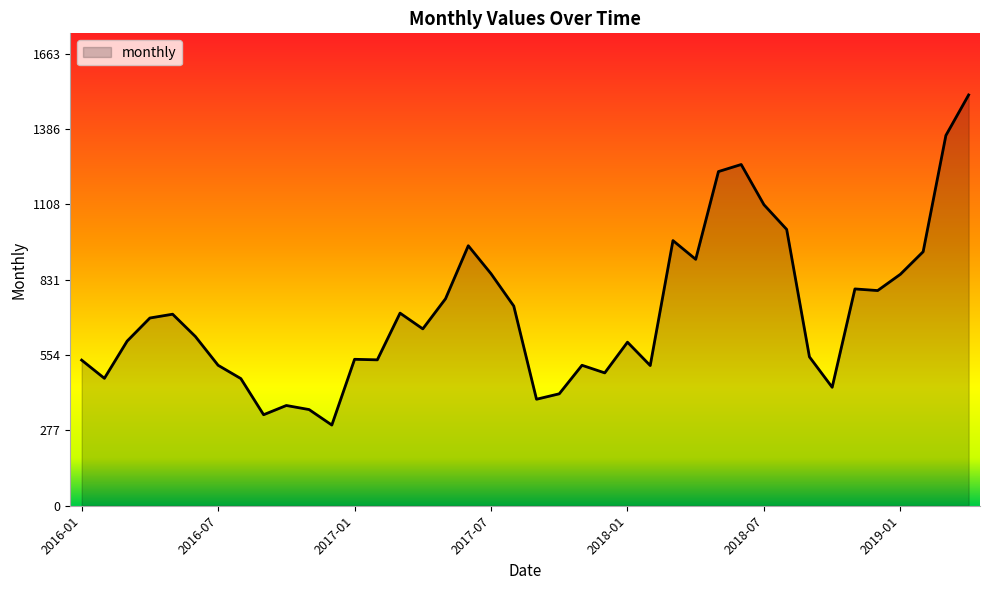

What is the difference between the maximum and minimum values?

1215